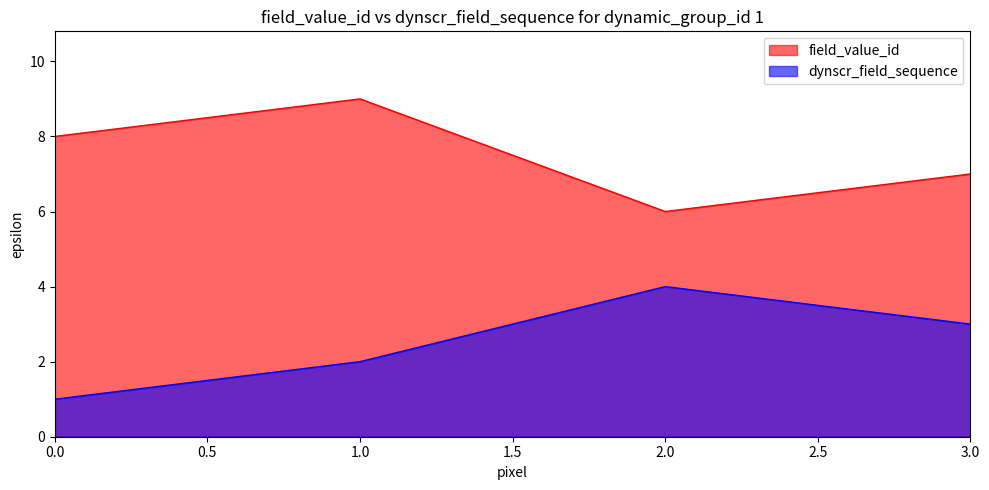

Is the value of field_value_id at 1.0 greater than the value of dynscr_field_sequence at 3.0?

Yes